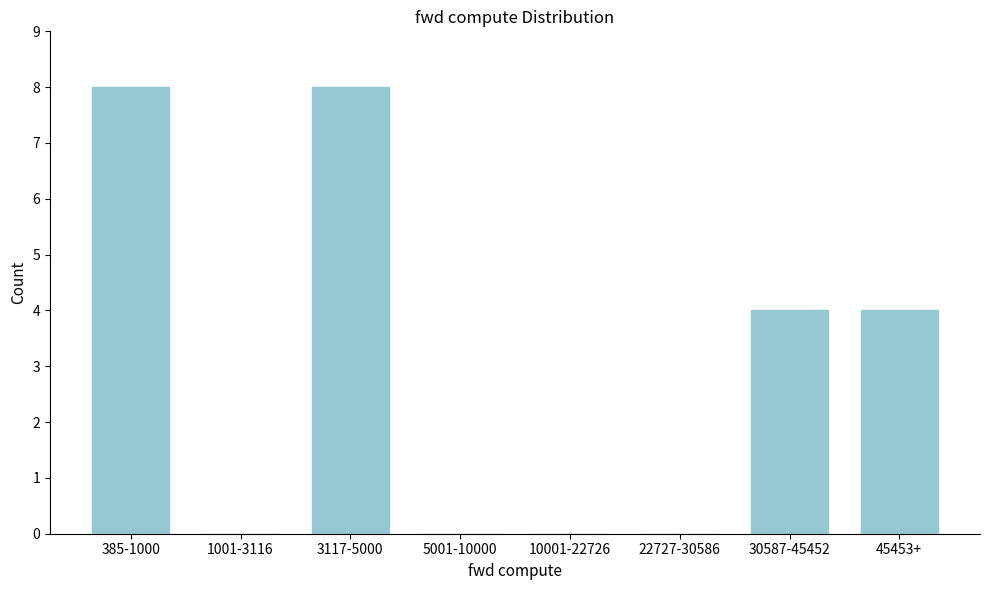

Reading left to right, transcribe all the data shown in this chart.

385-1000=8	1001-3116=0	3117-5000=8	5001-10000=0	10001-22726=0	22727-30586=0	30587-45452=4	45453+=4